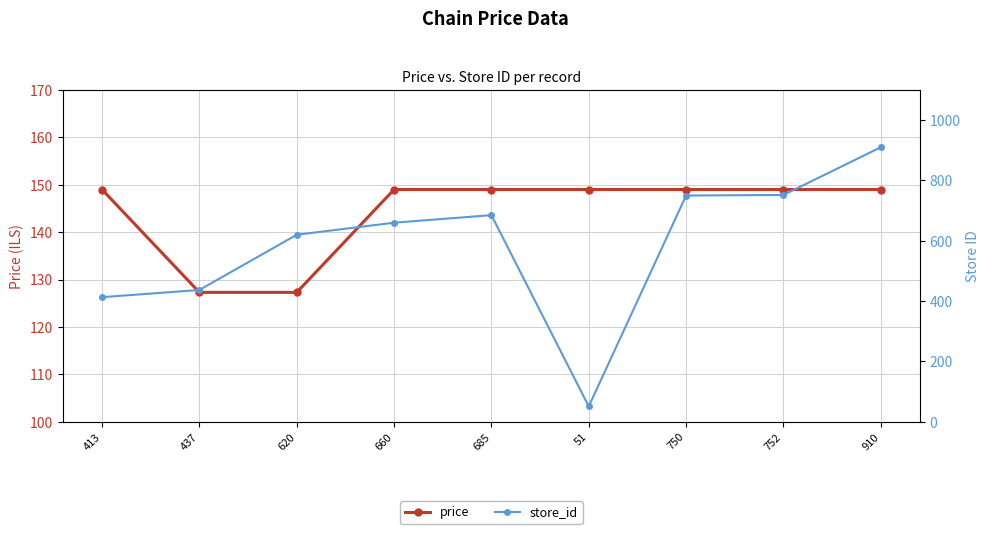

What is the label of the 5th point from the right?

685